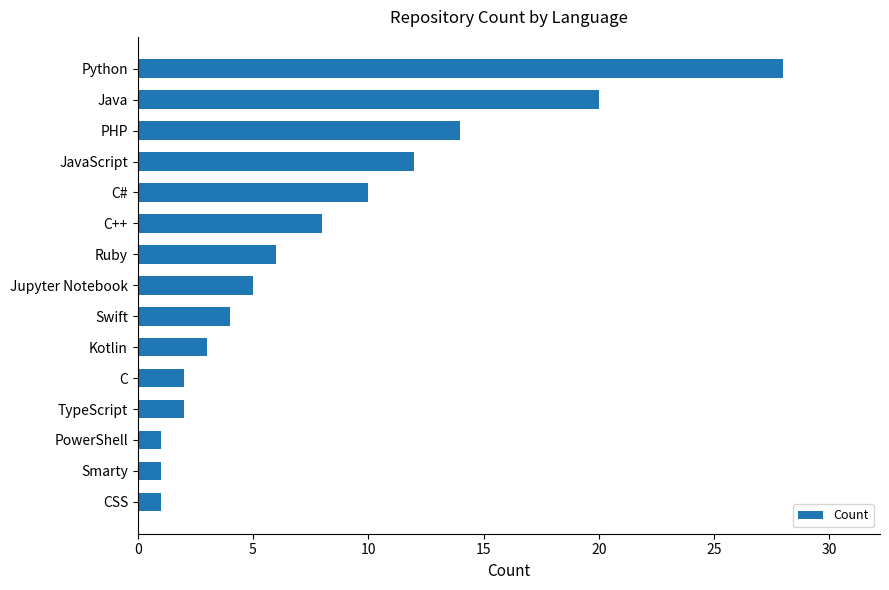

At which category does the chart reach its peak across all series?

Python